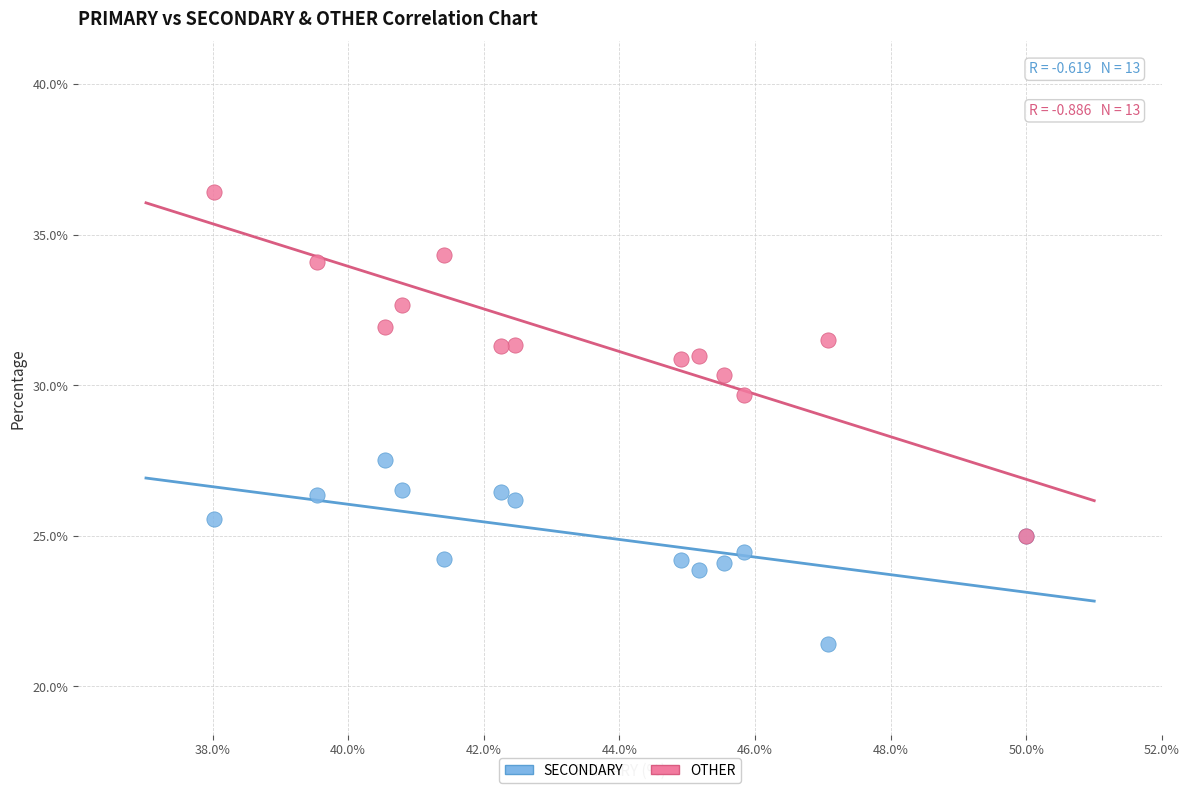

Which series reaches the minimum Y coordinate?

SECONDARY